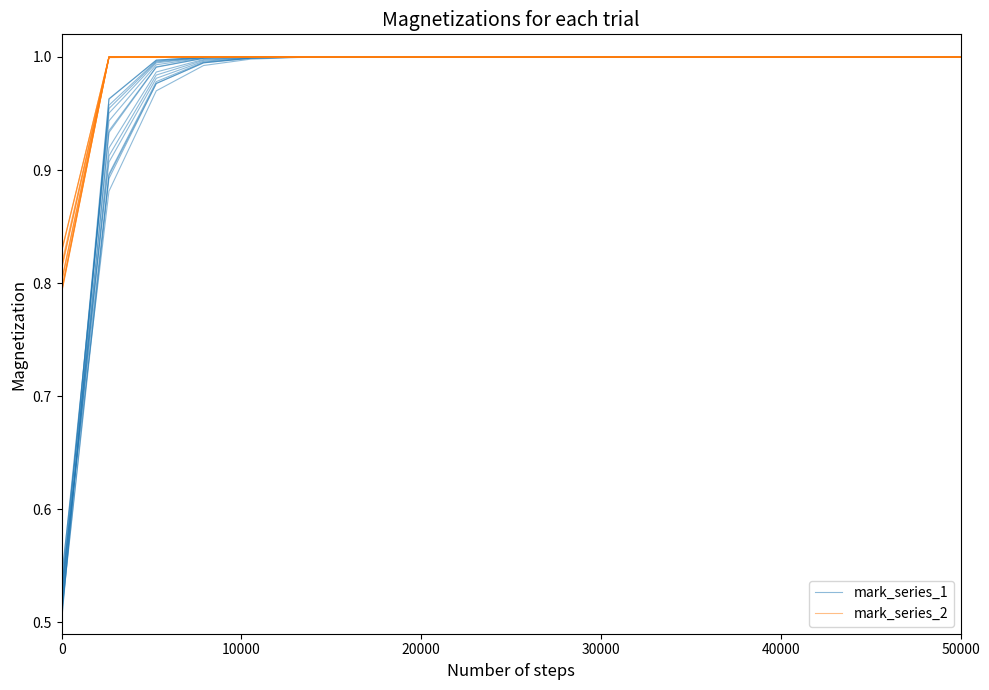

What is the sum of all mark_series_1 values?

19.5